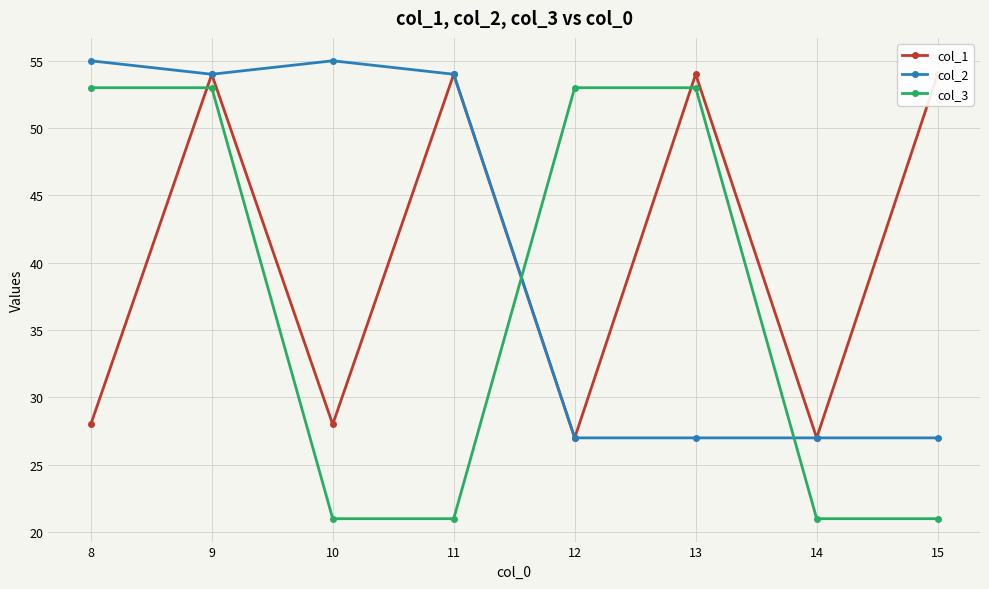

What is the spread (max minus min) of values at 10?

34